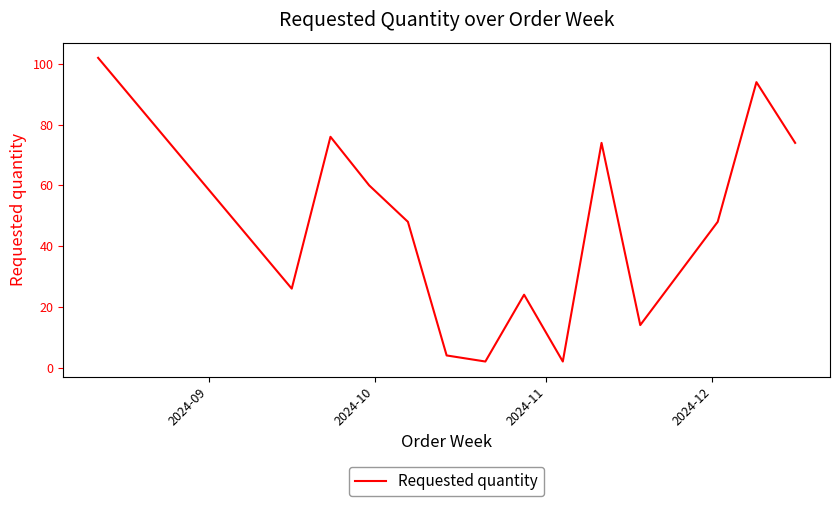

What is the maximum value shown in the chart?

102